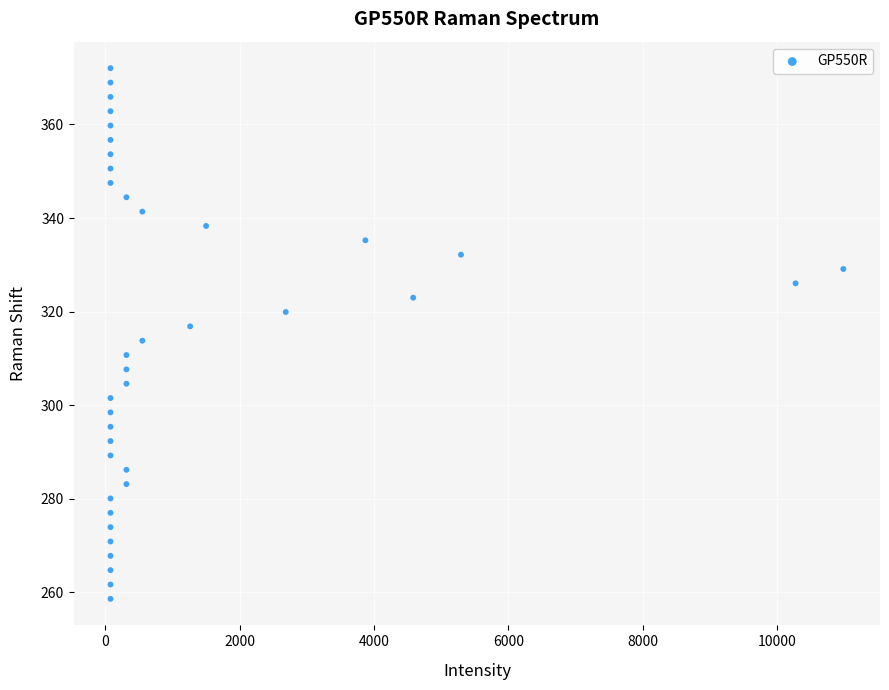

What is the range of Y values (max minus min)?

113.4